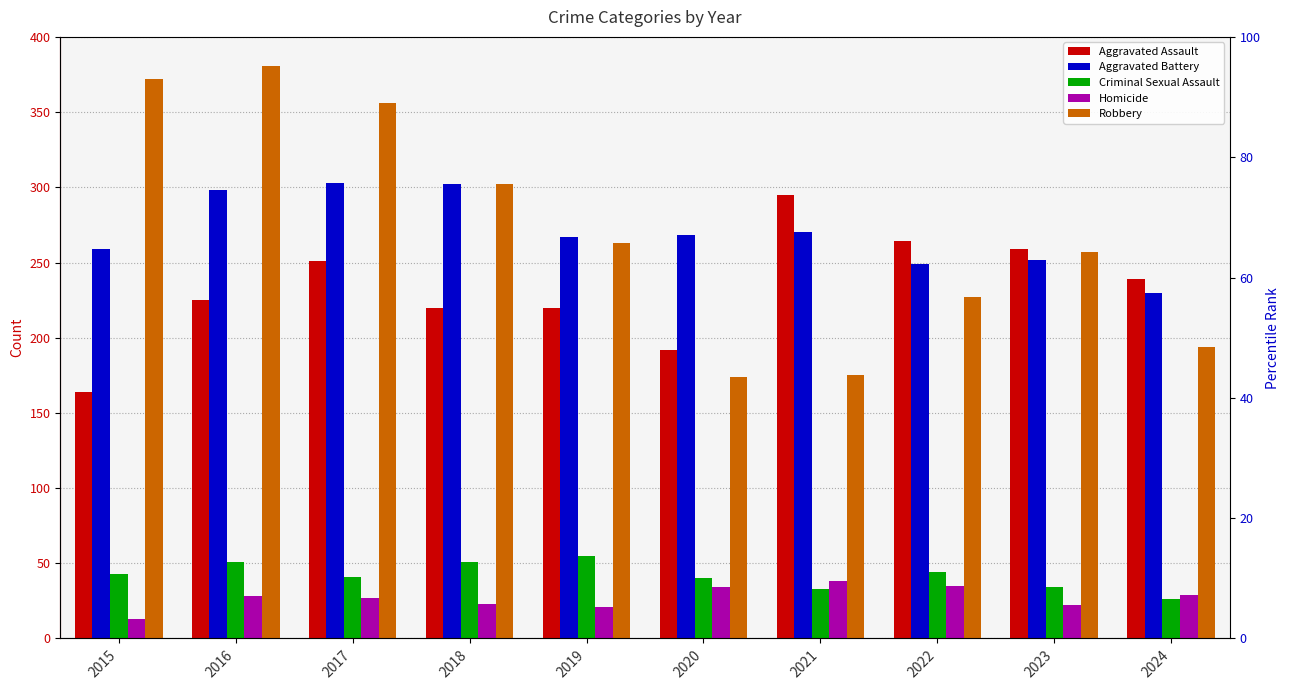

What is the value of the Homicide bar at the 2nd from the left?

28